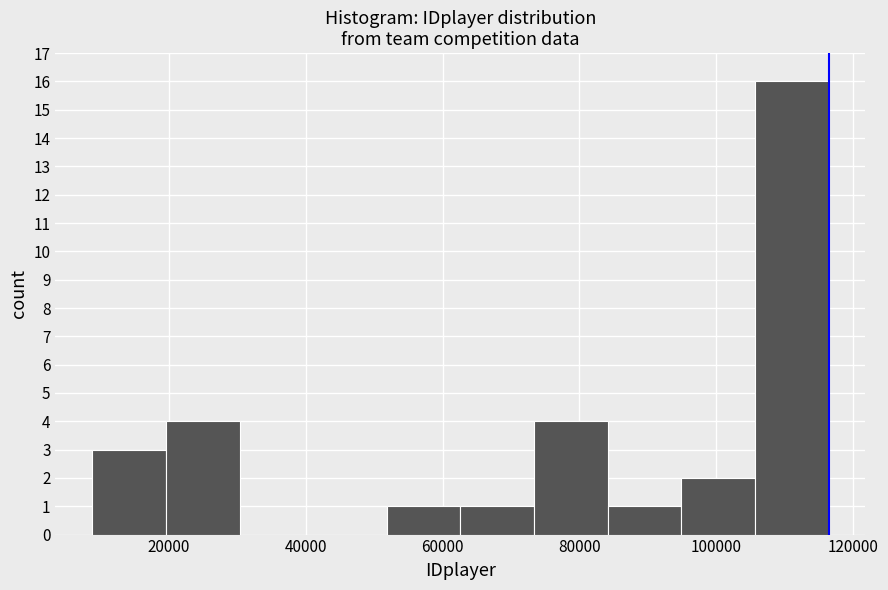

Which range on the x-axis has the tallest bar?

106000 to 116000